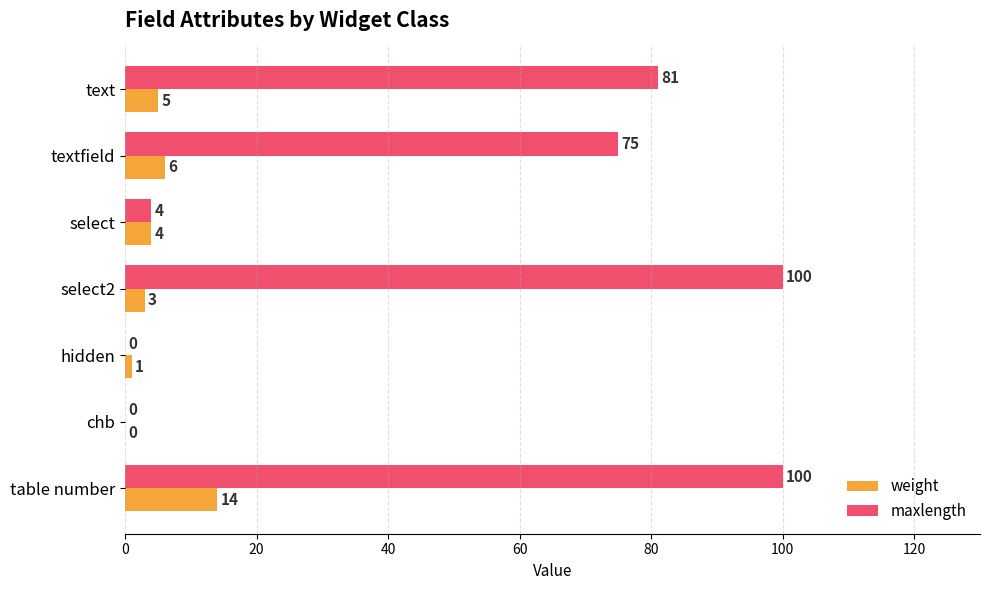

Is the value of weight at select2 greater than the value of maxlength at textfield?

No